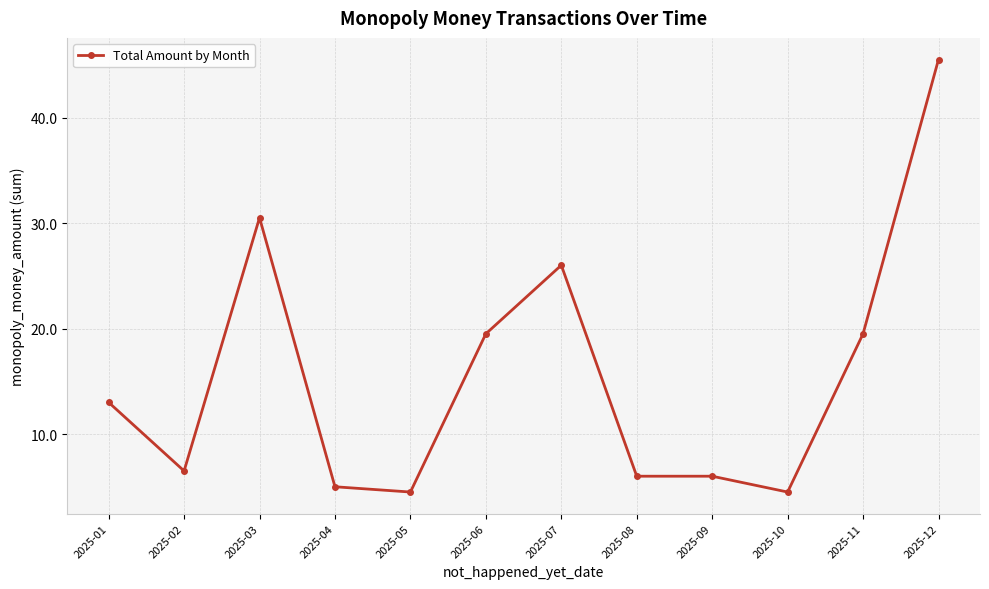

What is the value of the 2nd point from the left?

6.5